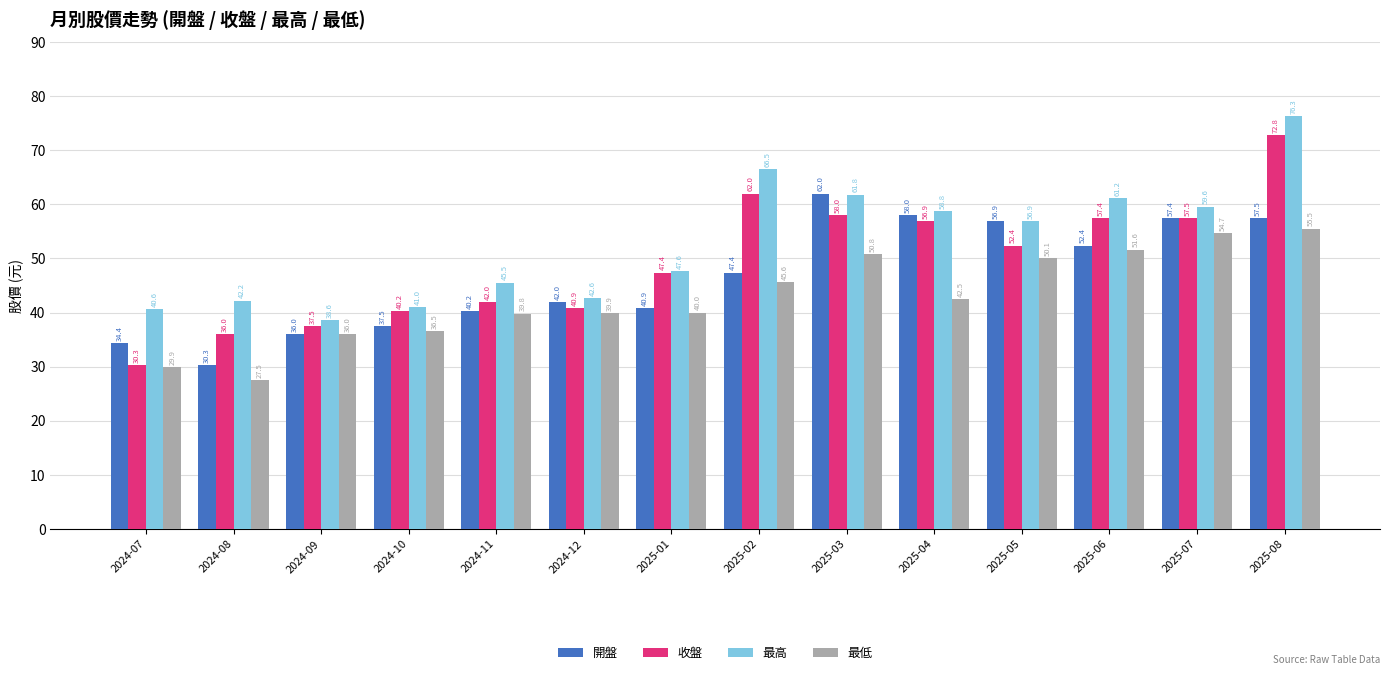

What is the label of the 10th bar from the left?

2025-04